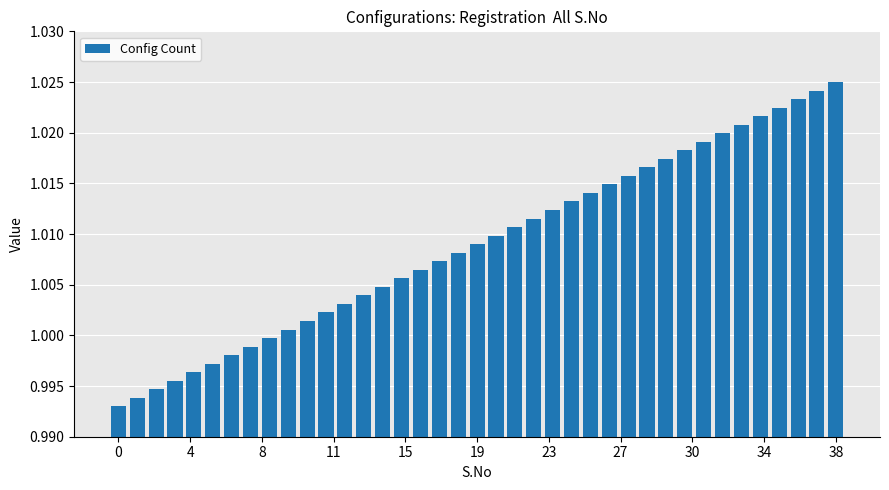

What is the sum of all values?

39.4